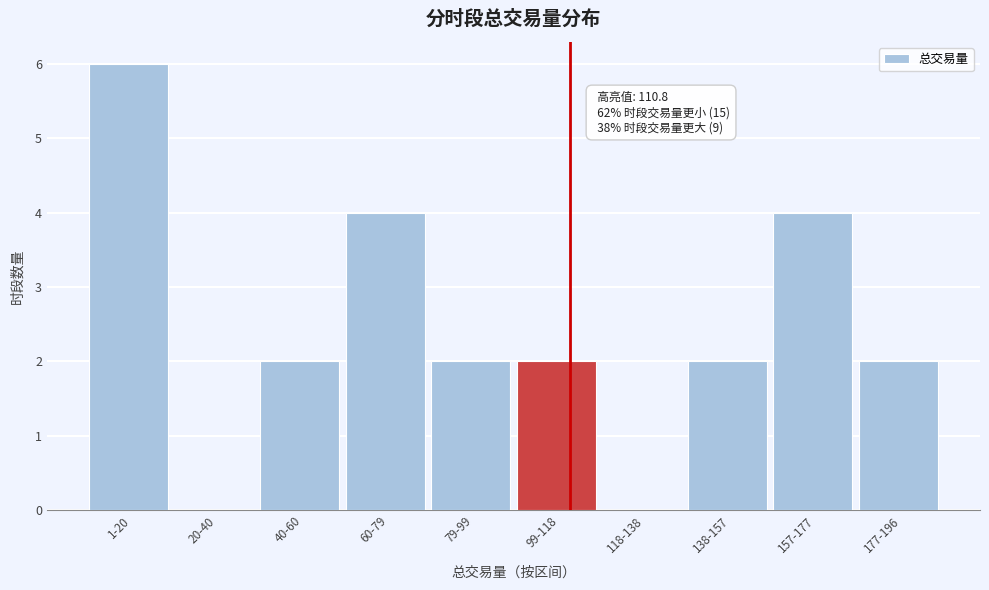

Reading left to right, transcribe all the data shown in this chart.

1-20=6	20-40=0	40-60=2	60-79=4	79-99=2	99-118=2	118-138=0	138-157=2	157-177=4	177-196=2